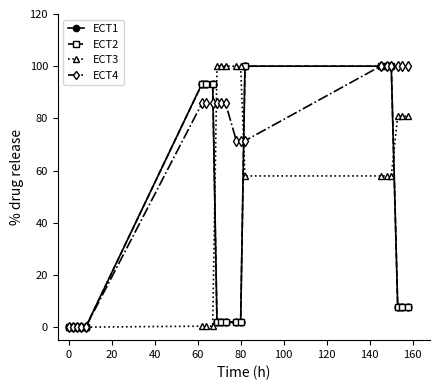

What is the highest value of the ECT1 series?

100.0